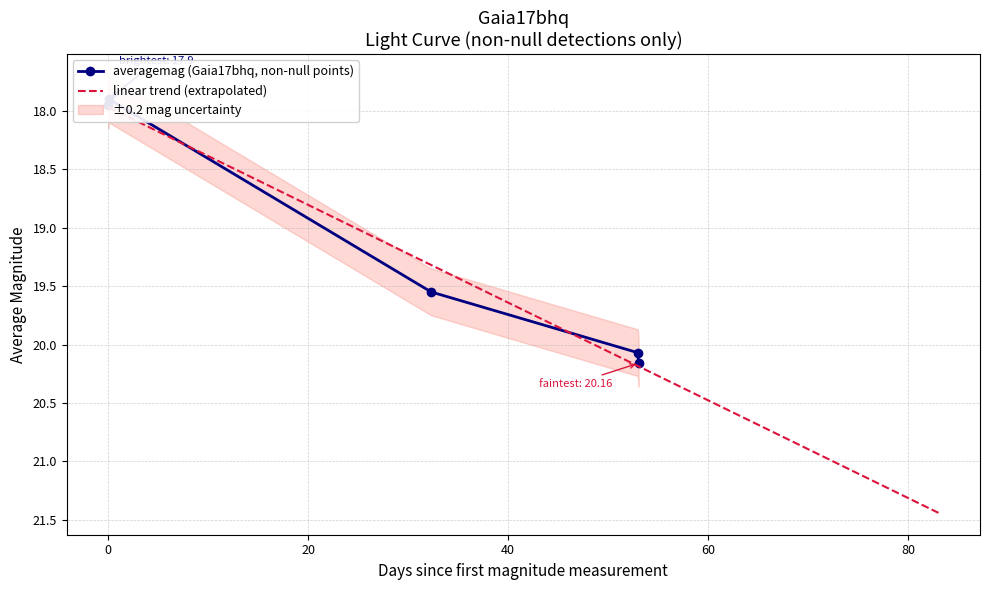

What is the sum of all values?

95.6